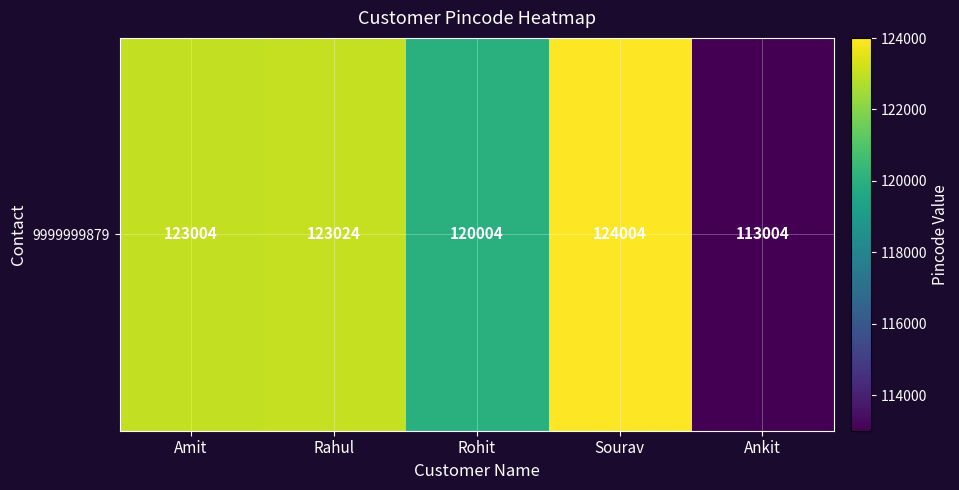

List the labels in order of value, smallest first.

Ankit, Rohit, Amit, Rahul, Sourav